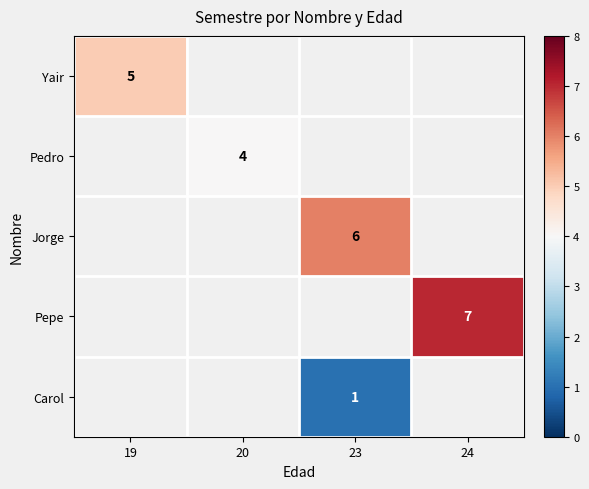

How many positive values does the row_3 series have?

1